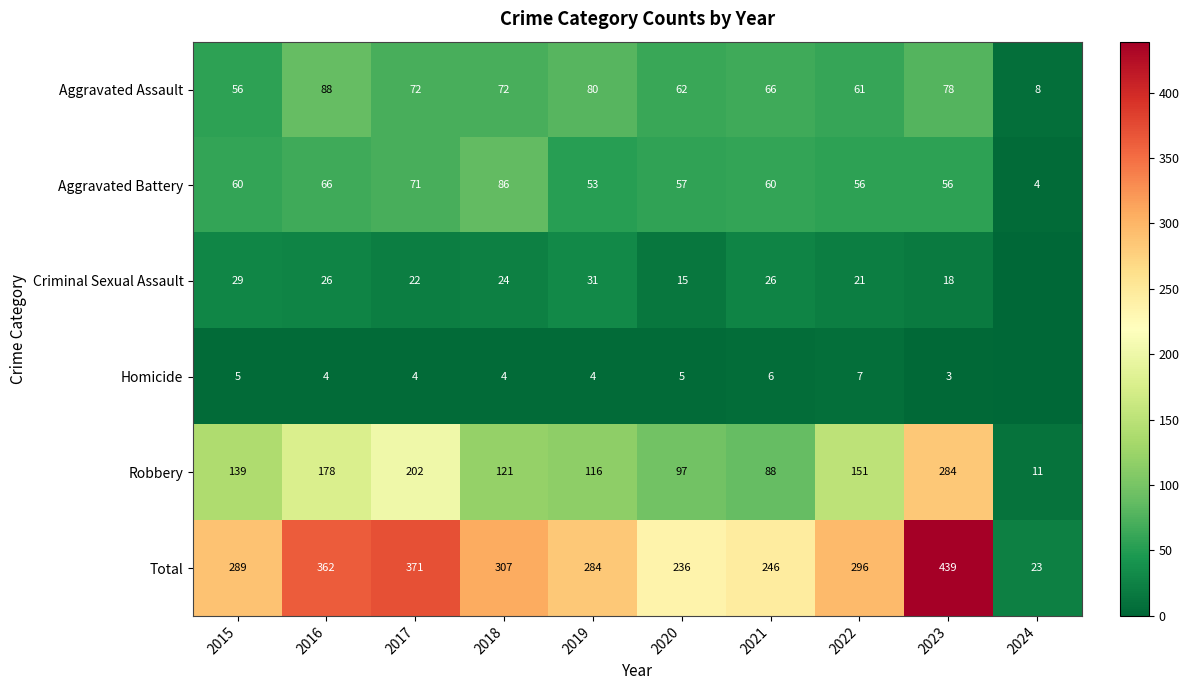

What is the approximate value of Robbery at 2015?

139